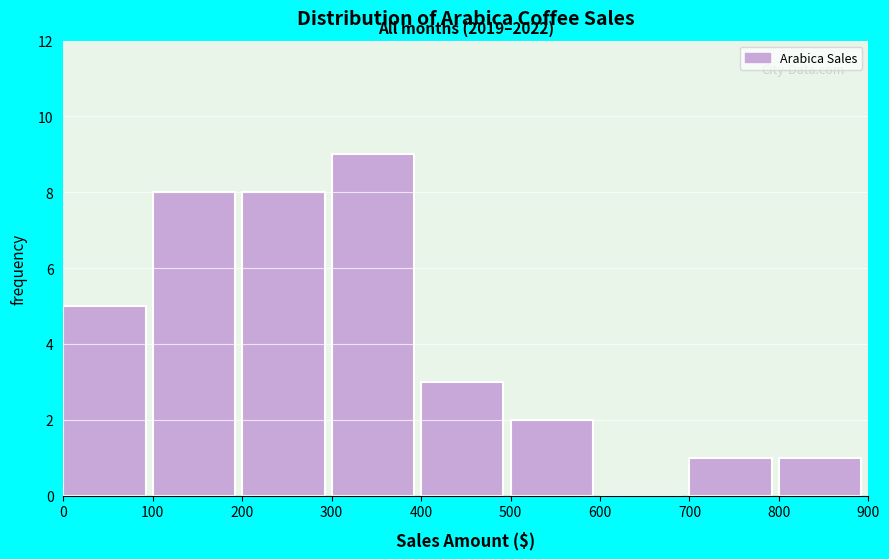

Which range on the x-axis has the tallest bar?

300 to 400